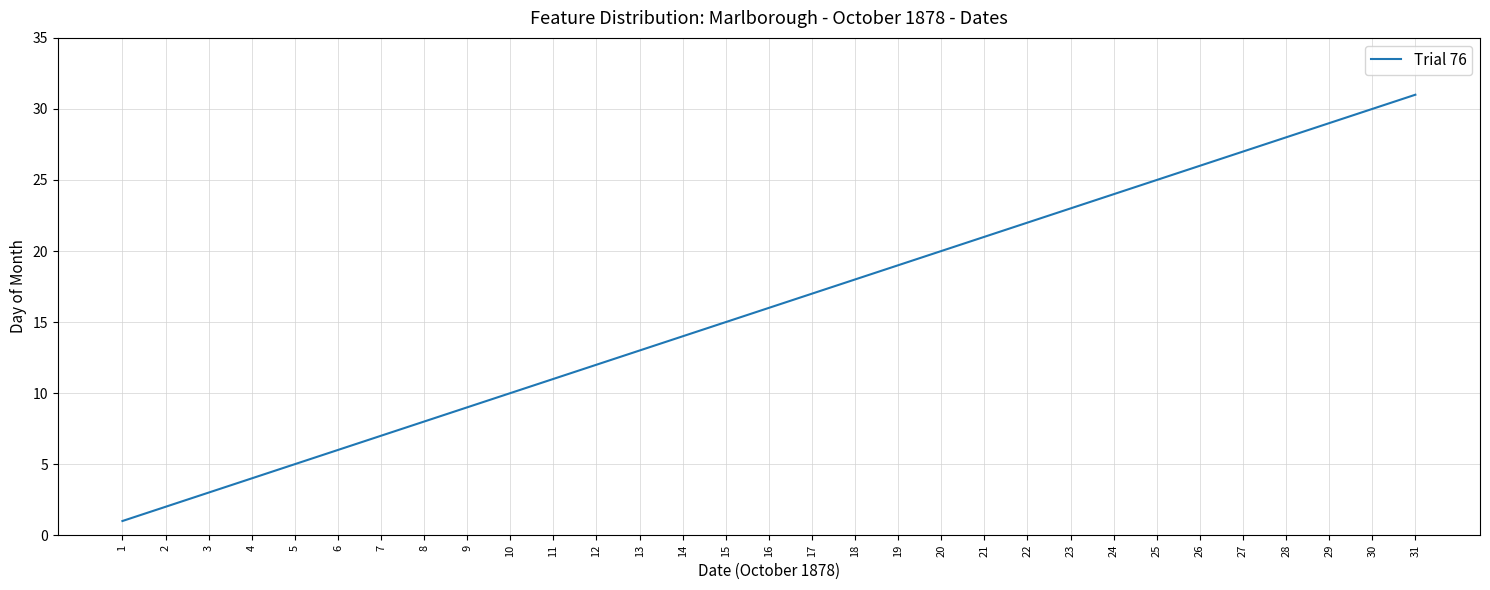

How many values are below 16?

15